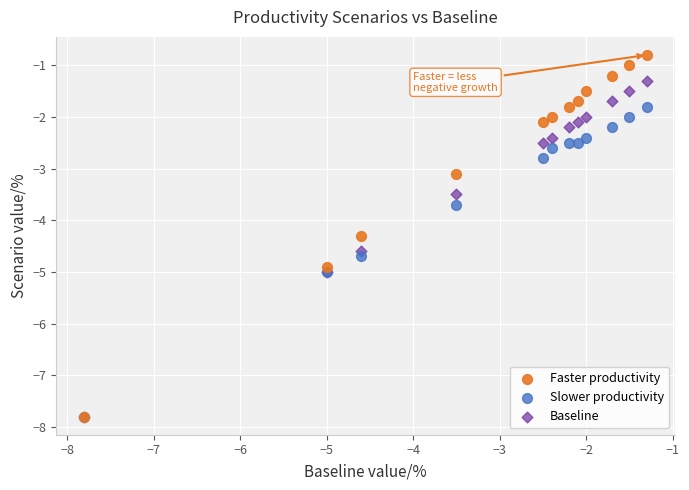

What are all the series names shown in the legend?

Faster productivity, Slower productivity, Baseline